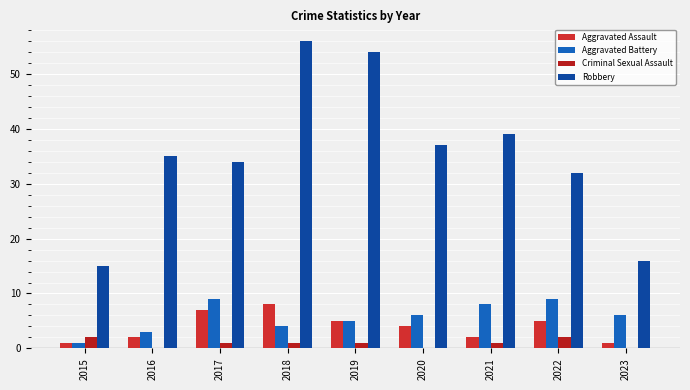

What is the total value across all series at 2015?

19